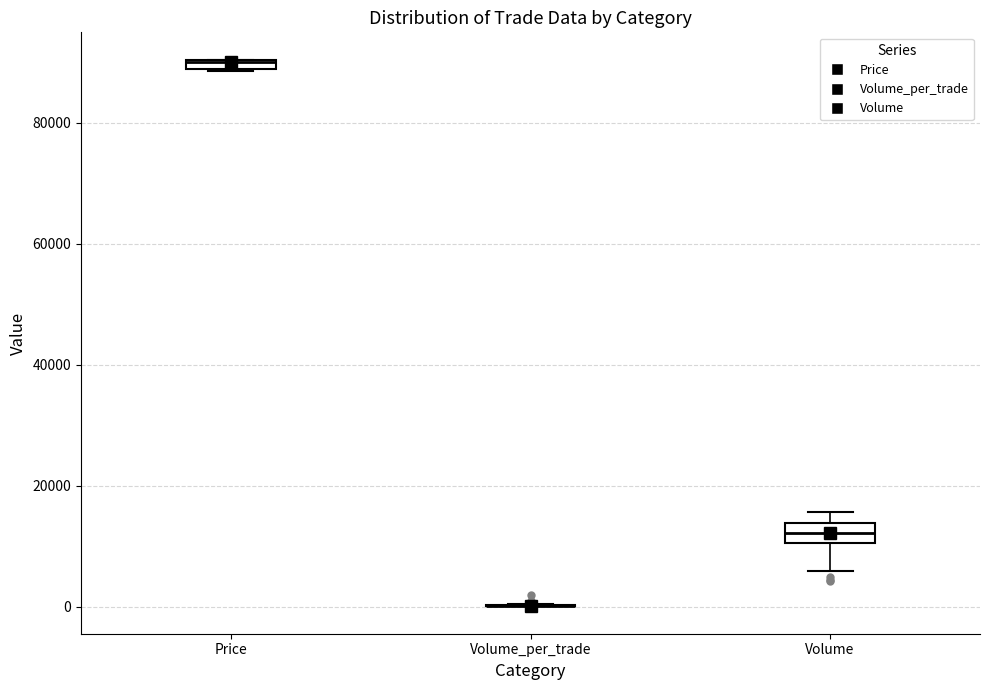

Where does the median line of the box for Volume sit on the y-axis? The values are not printed on the chart, so give them approximately, as read against the axis.

12000